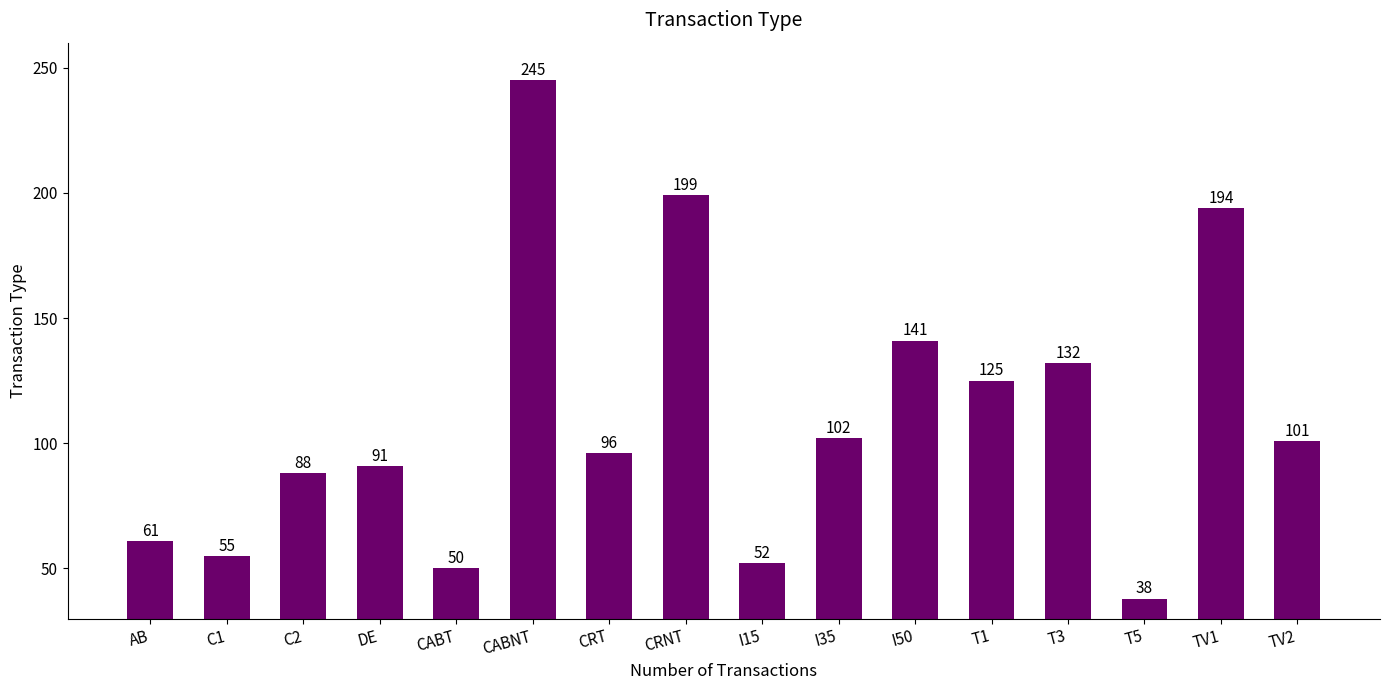

List the labels in order of value, smallest first.

T5, CABT, I15, C1, AB, C2, DE, CRT, TV2, I35, T1, T3, I50, TV1, CRNT, CABNT